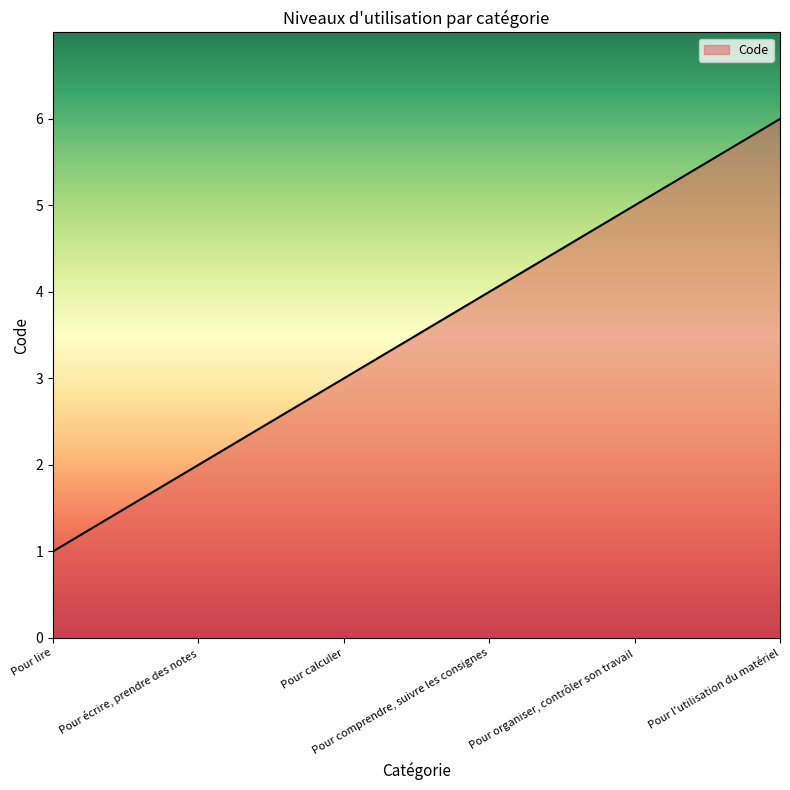

What position from the left is Pour organiser, contrôler son travail?

5